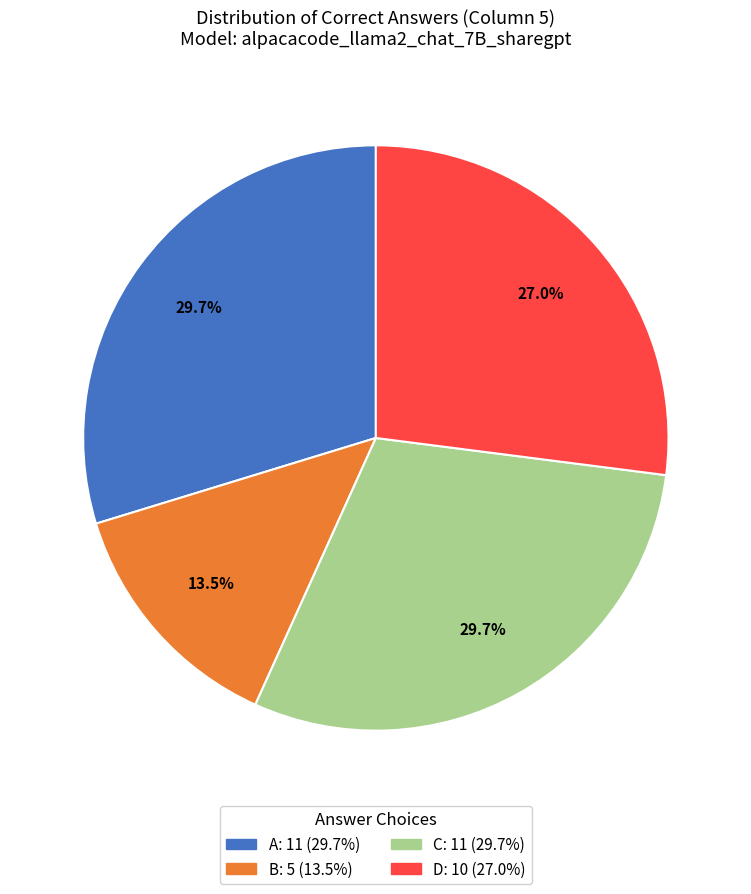

Does any single category account for the majority?

No